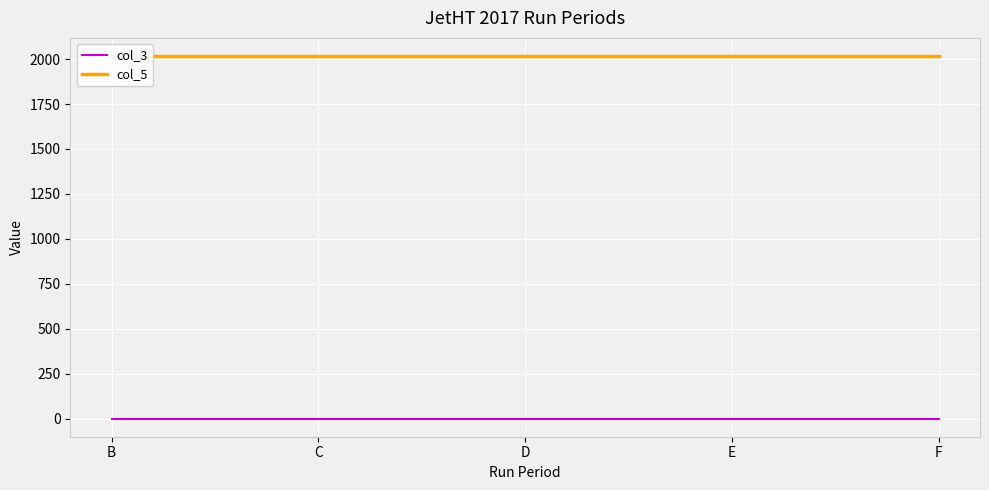

Which has a higher value, D or B?

D